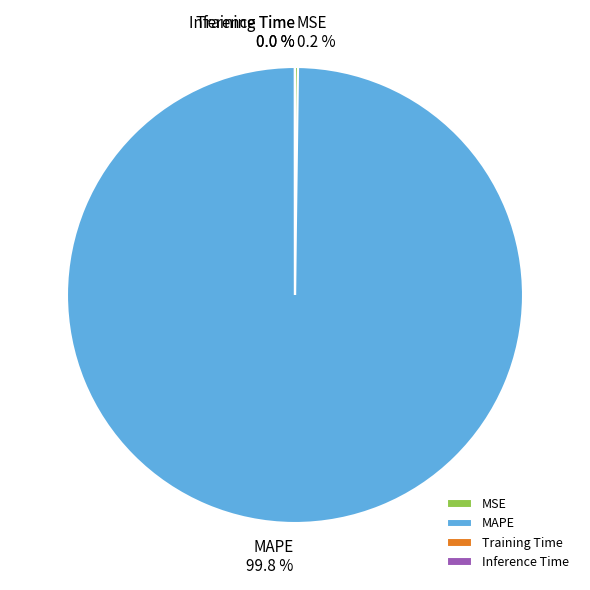

Which category has the biggest portion of the pie?

MAPE